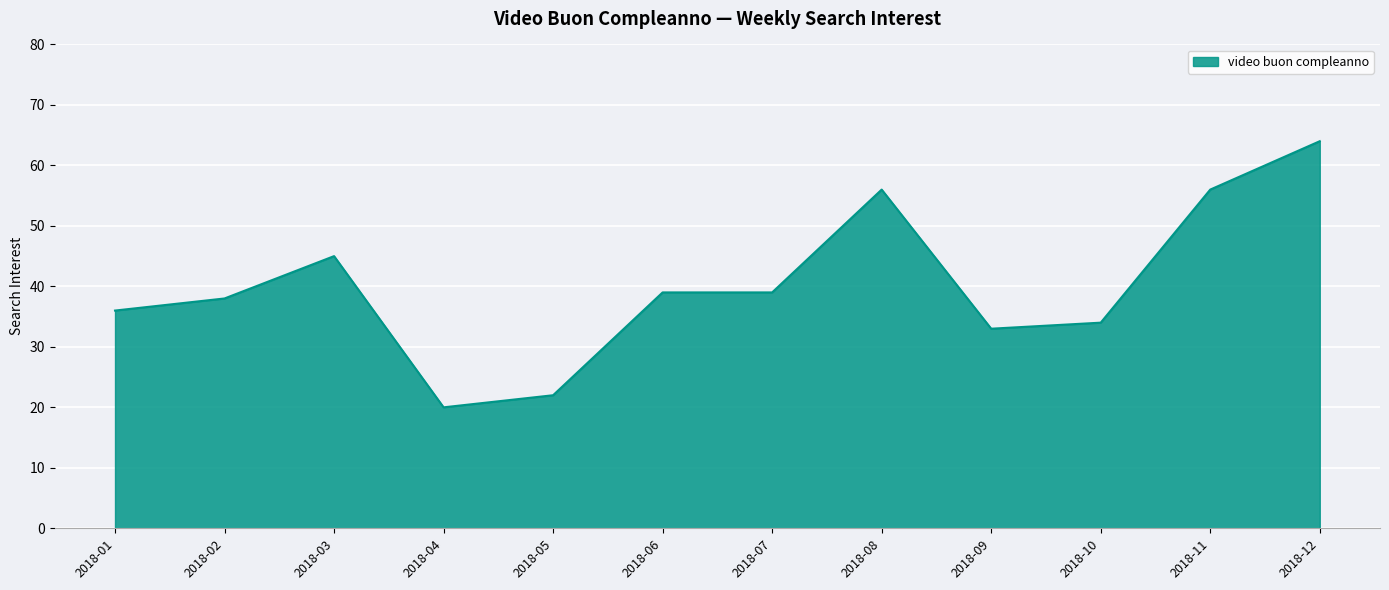

The chart shows a value of 9 at 2018-04. True or false?

False